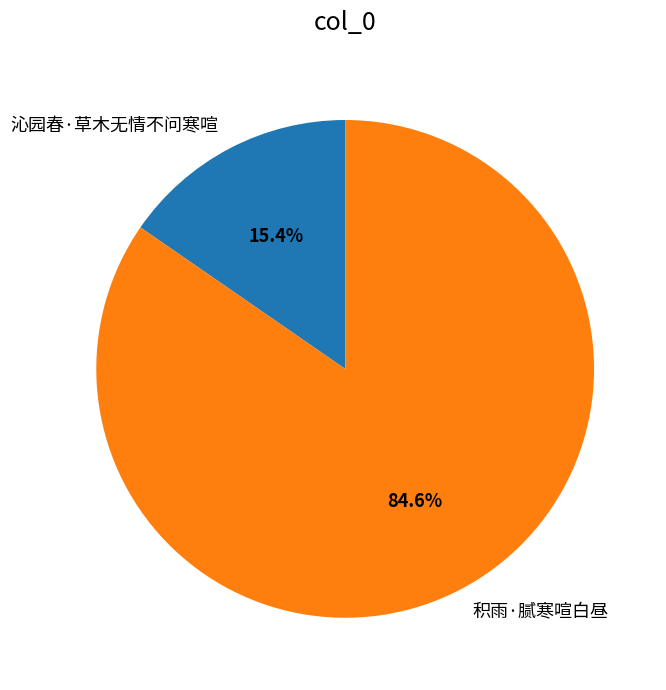

What percentage is NOT represented by 积雨·腻寒喧白昼?

15.4%